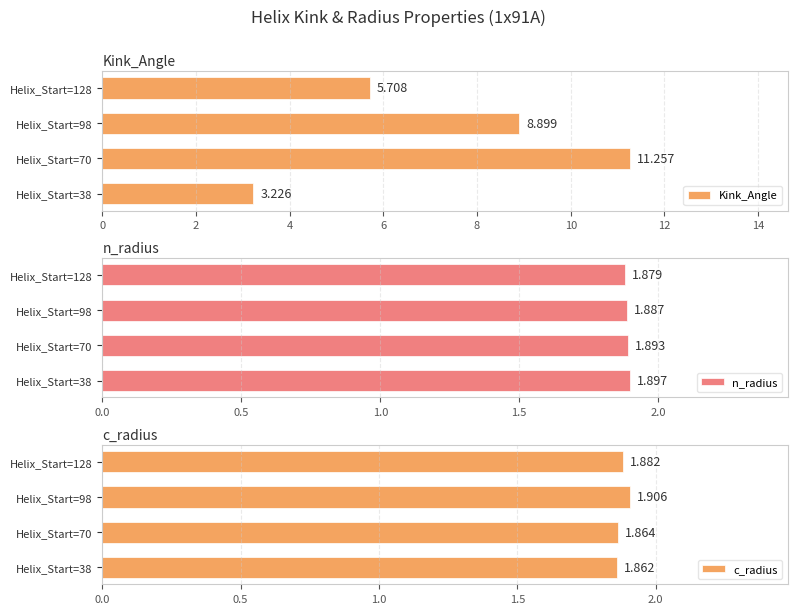

Rank the series at Helix_Start=38 from highest to lowest value.

Kink_Angle, n_radius, c_radius